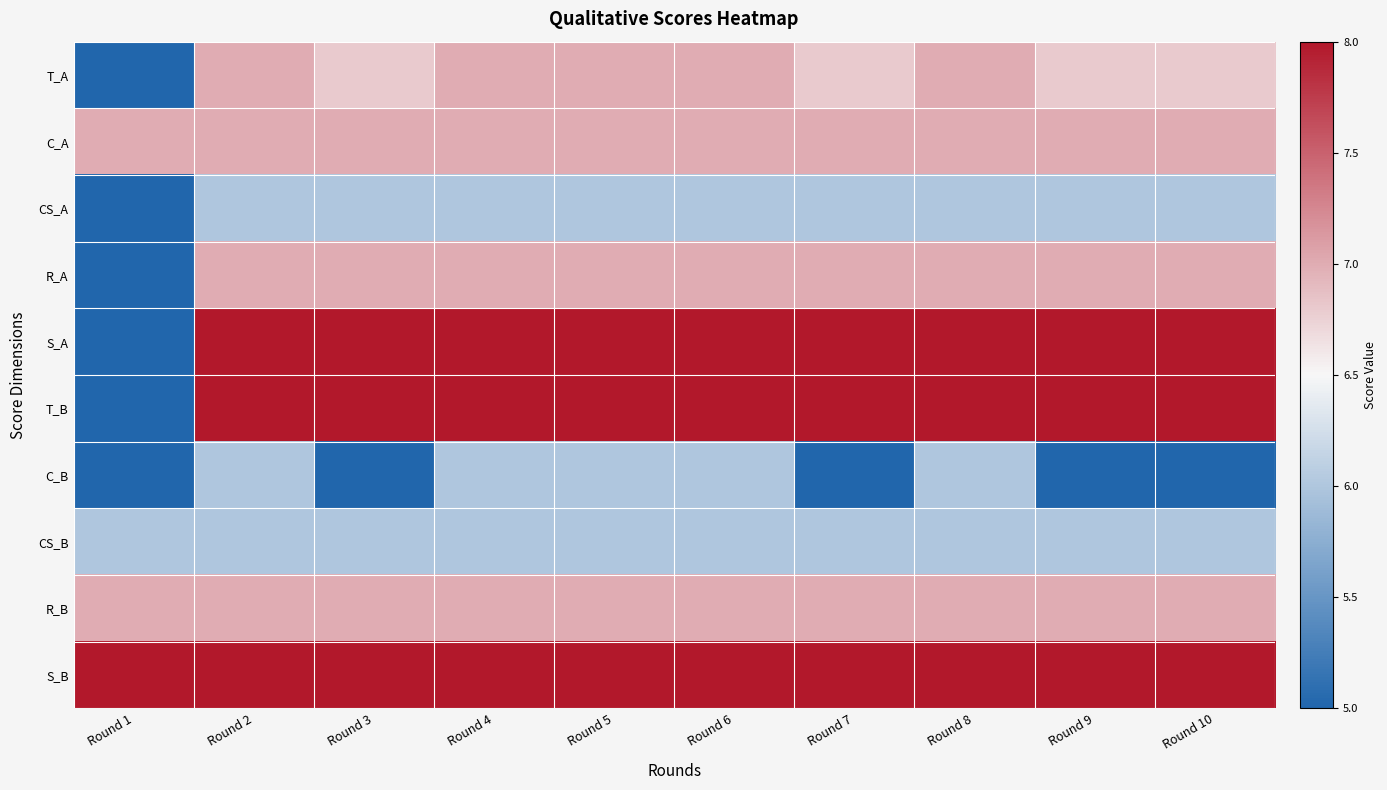

What is the spread (max minus min) of values at Round 8?

2.0